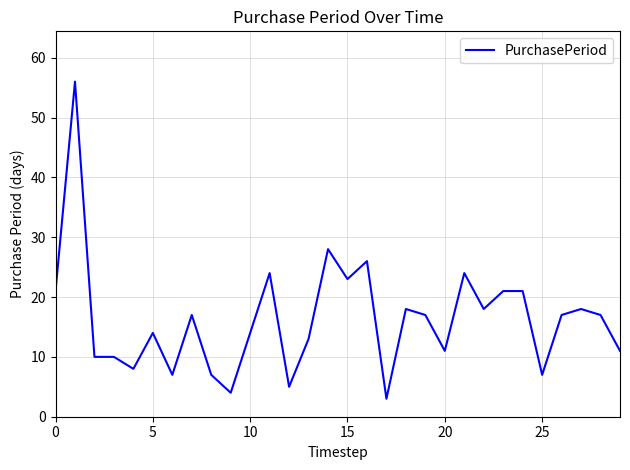

Reading left to right, extract all data points from this chart.

21	56	10	10	8	14	7	17	7	4	14	24	5	13	28	23	26	3	18	17	11	24	18	21	21	7	17	18	17	11